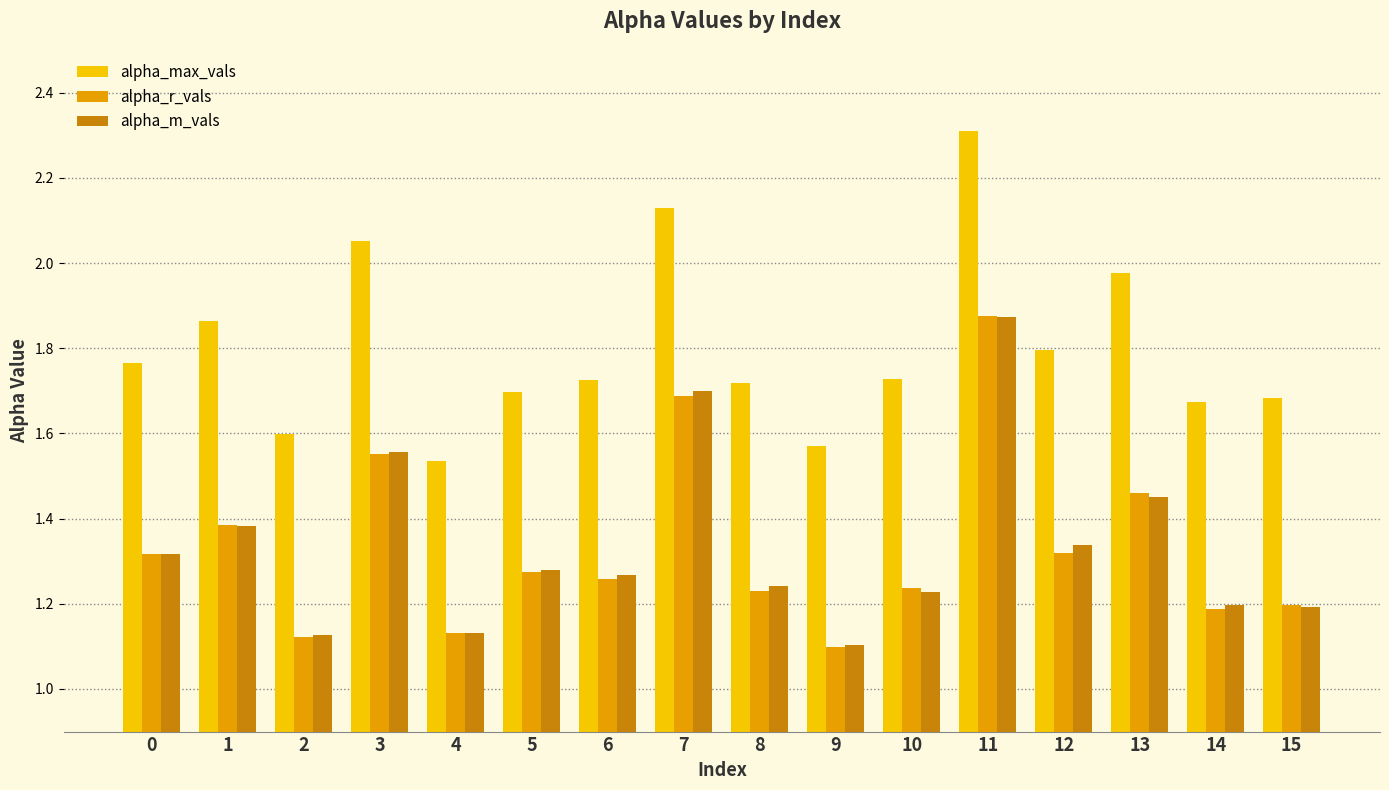

At which label does alpha_m_vals reach its peak?

11